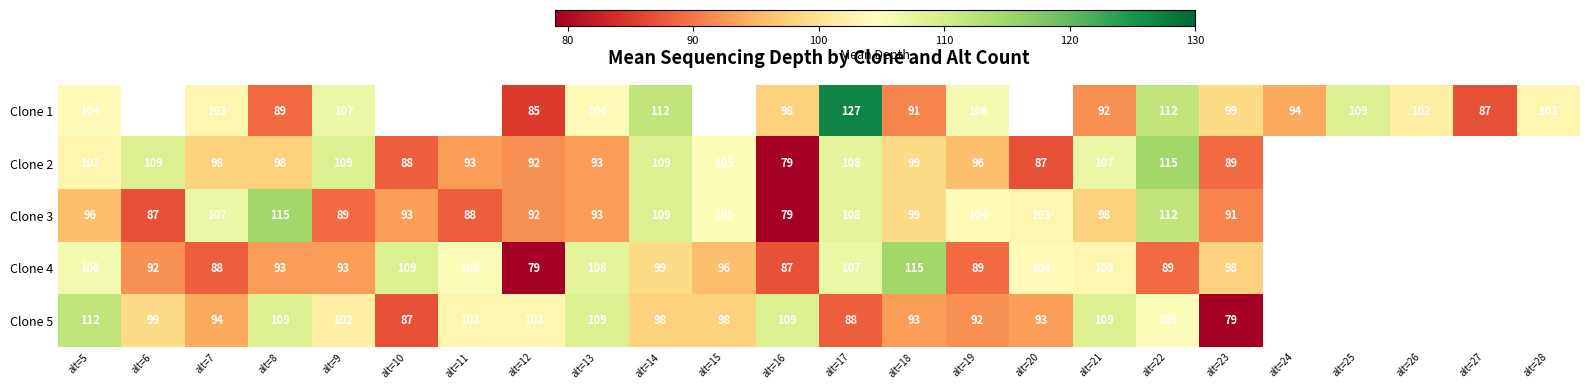

At alt=21, list the series in order from smallest to largest.

Clone 1, Clone 3, Clone 4, Clone 2, Clone 5